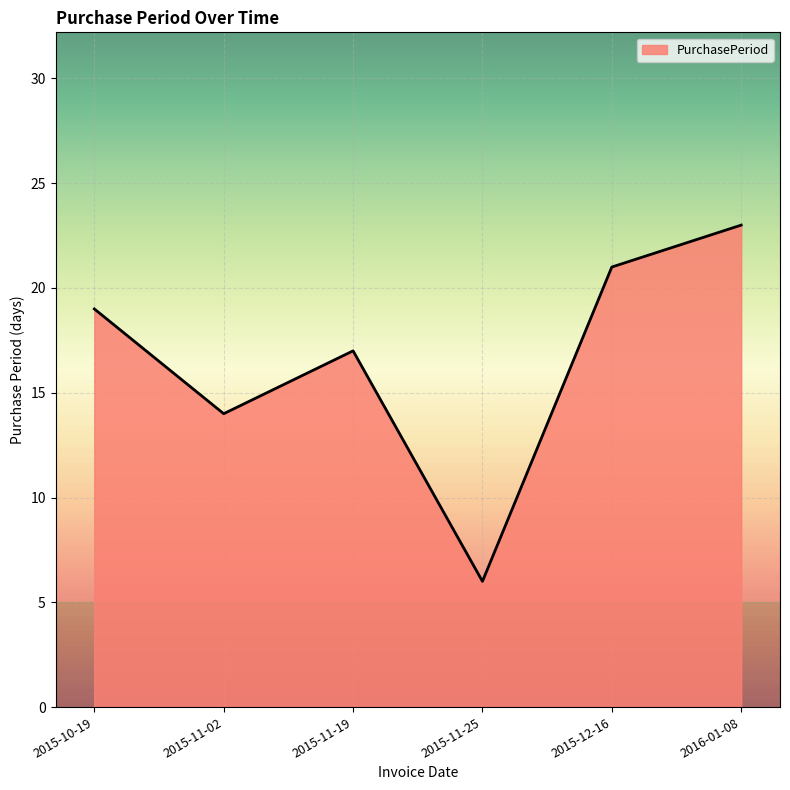

True or false: there are more than 1 points higher than both neighbors.

False